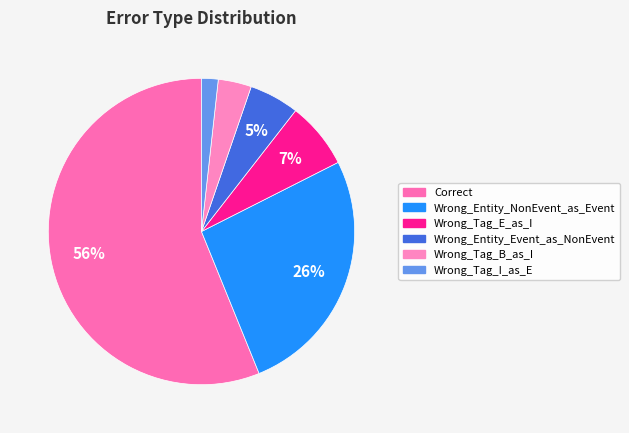

Do Wrong_Tag_I_as_E and Wrong_Tag_B_as_I together represent more than half of the pie?

No